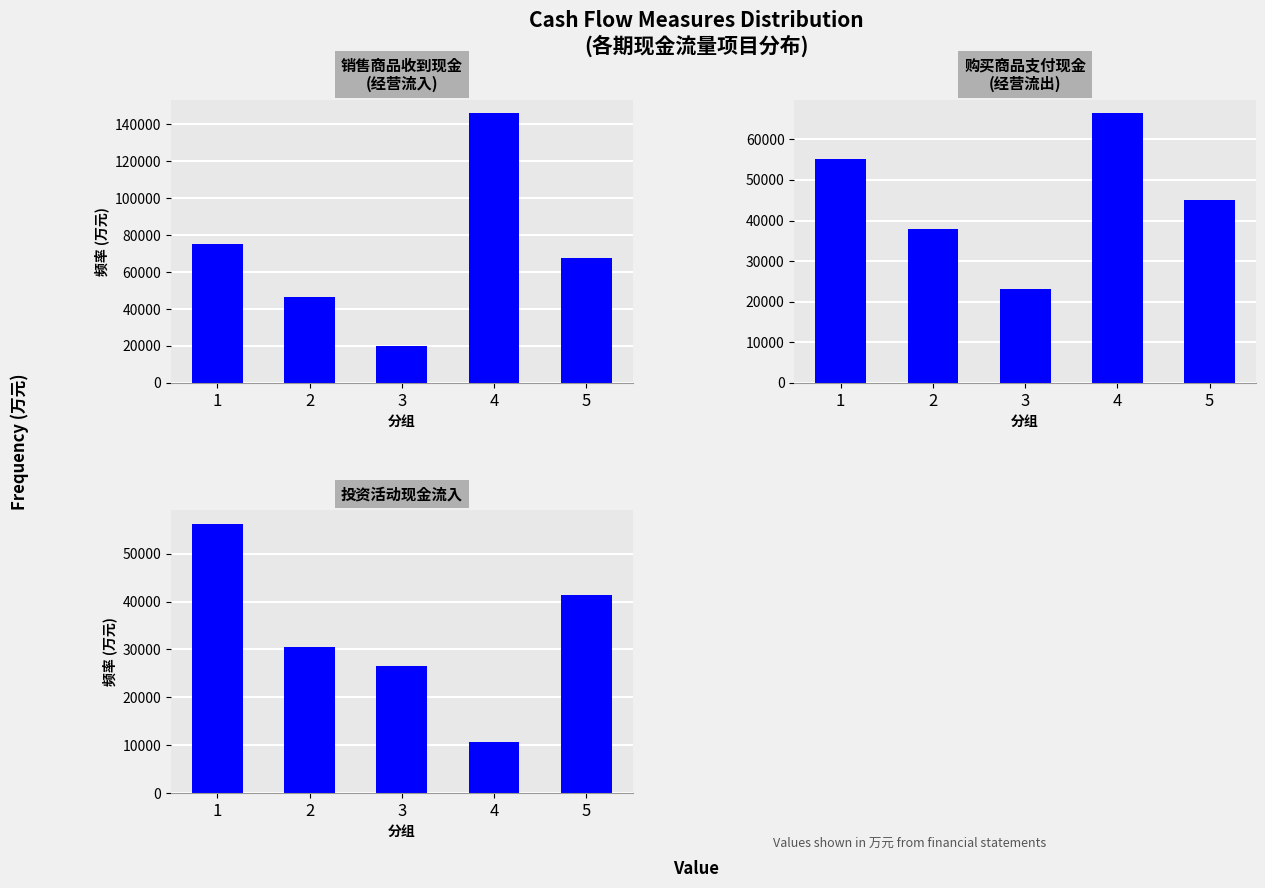

Which category has the lowest value across all series?

4